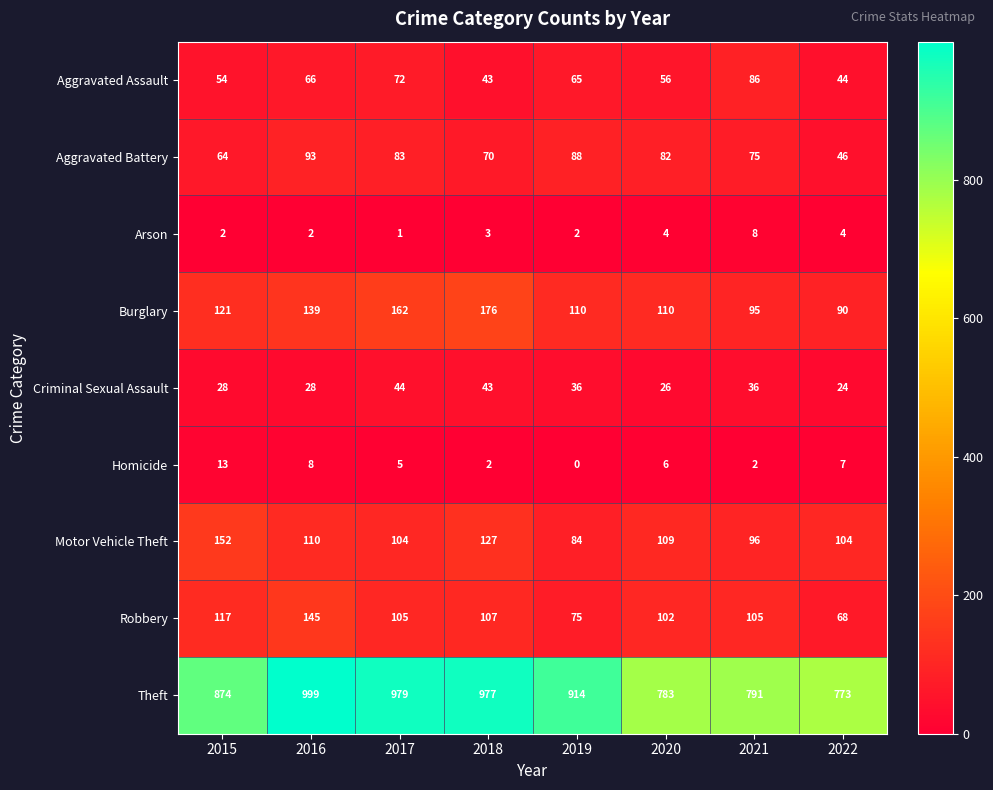

Which label corresponds to the smallest value in the chart?

2019